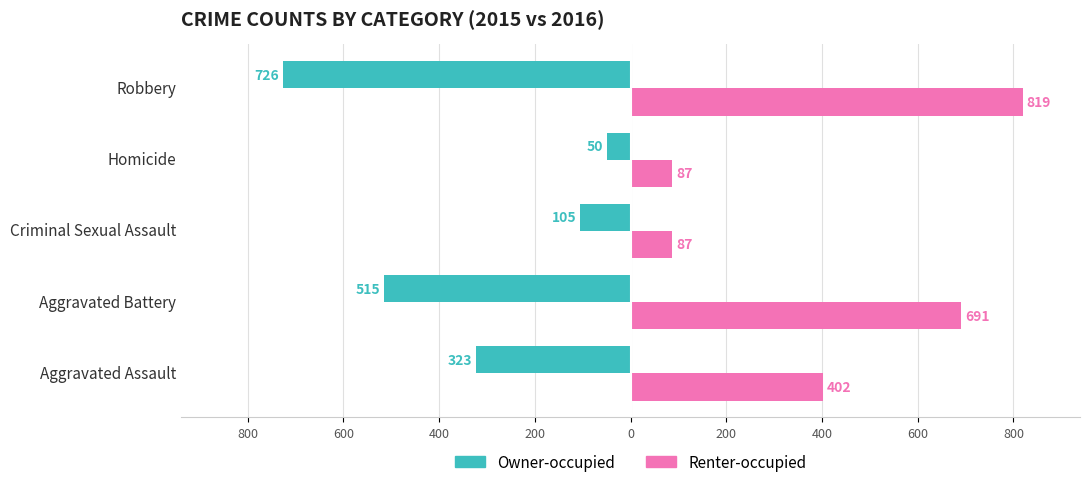

Which series has the largest total across all categories?

Renter-occupied